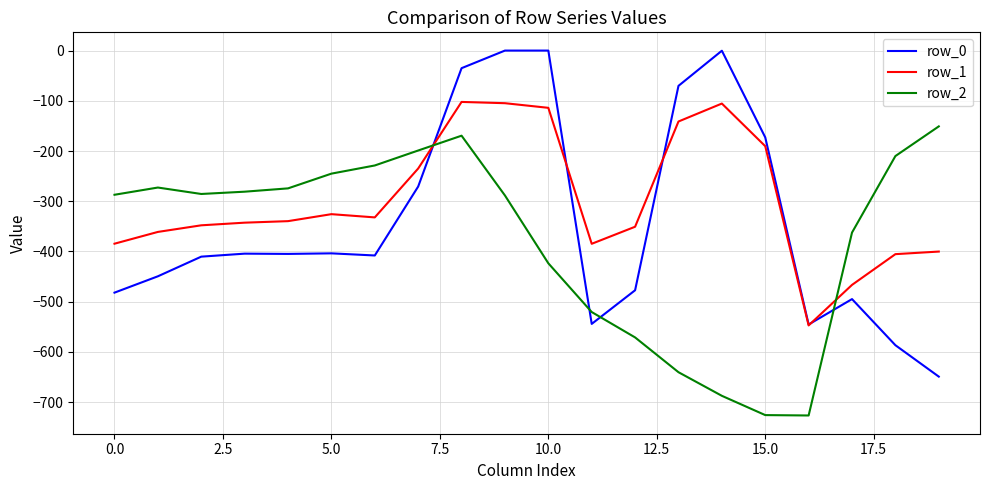

After their last crossing, which series has the higher values: row_2 or row_0?

row_2